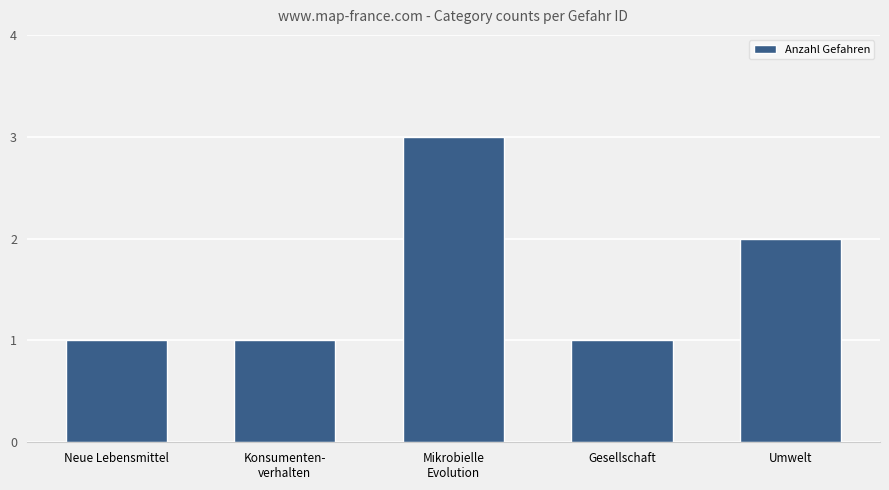

What is the greatest value displayed?

3